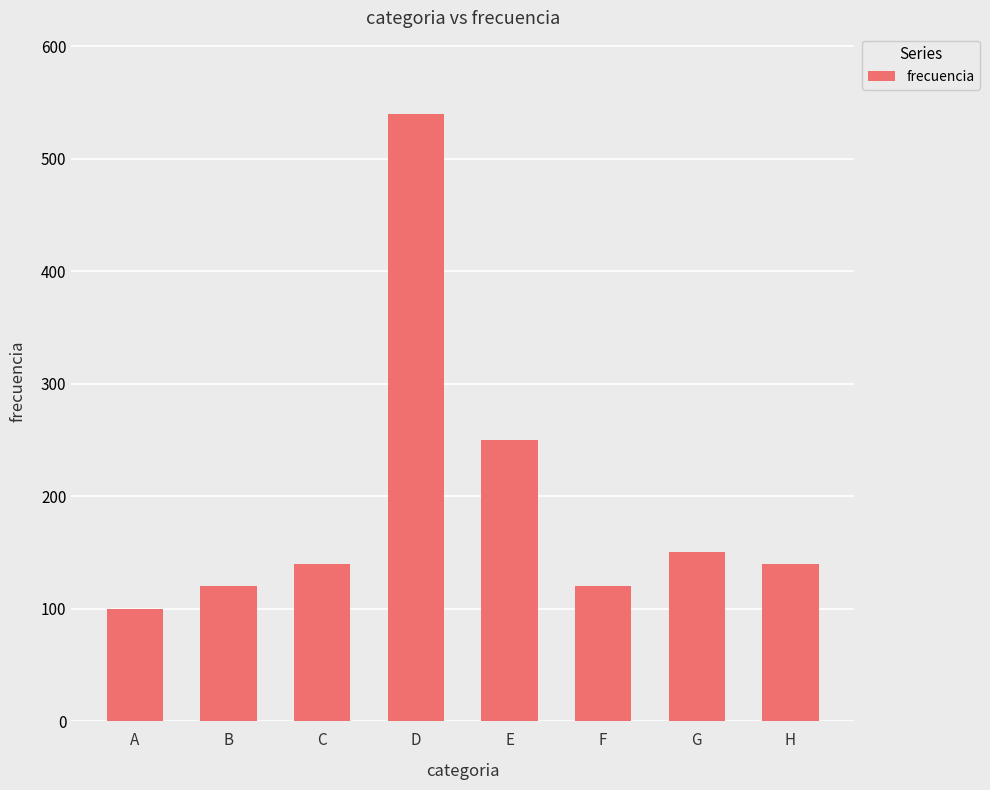

At which label is the value closest to 320?

E